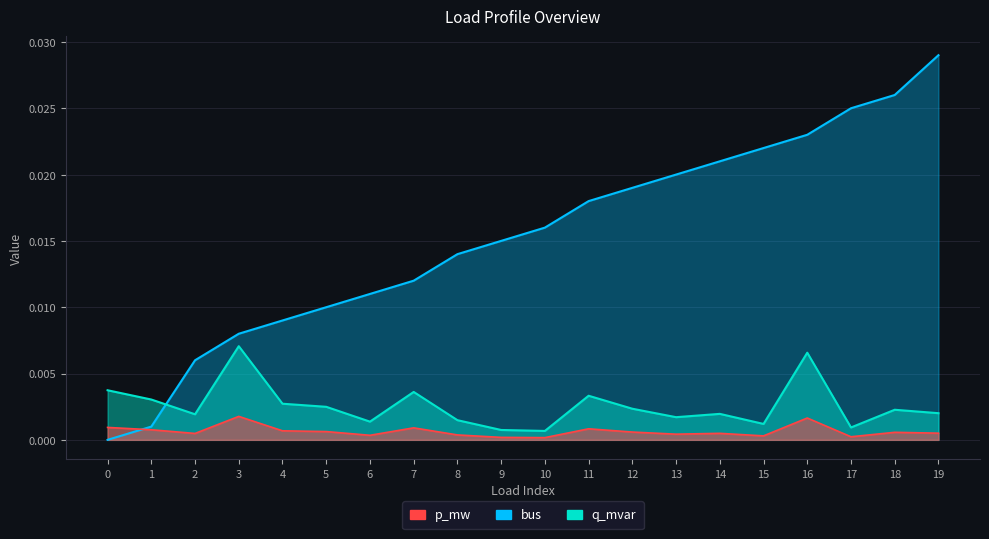

Rank the series at 12 from lowest to highest value.

q_mvar, p_mw, bus